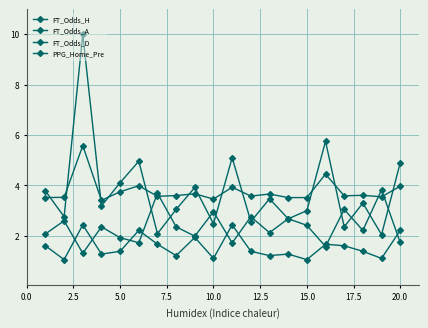

How many data points does each series have?

20